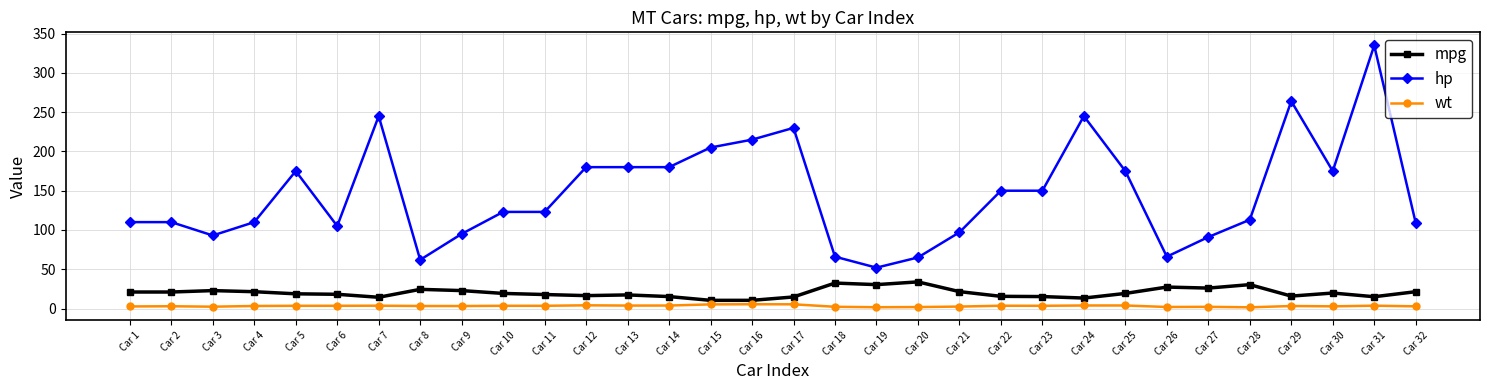

What are all the series names shown in the legend?

mpg, hp, wt